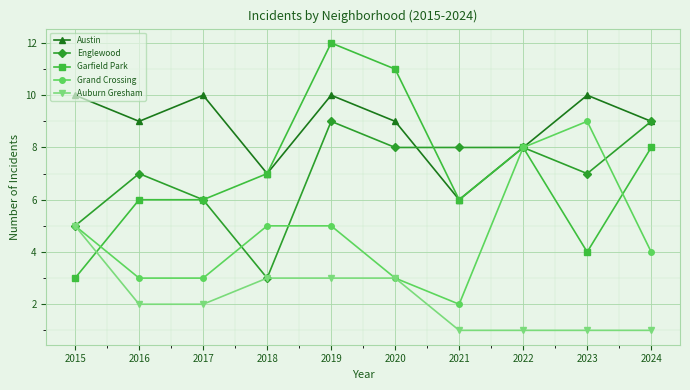

How many lines are shown in the chart?

5